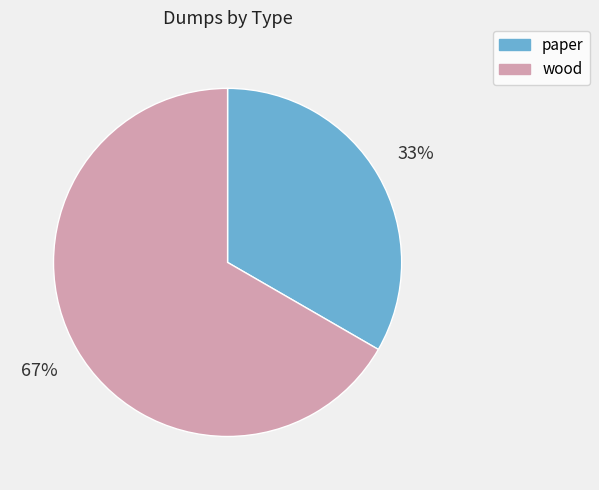

Combined, do paper and wood account for over 50%?

Yes